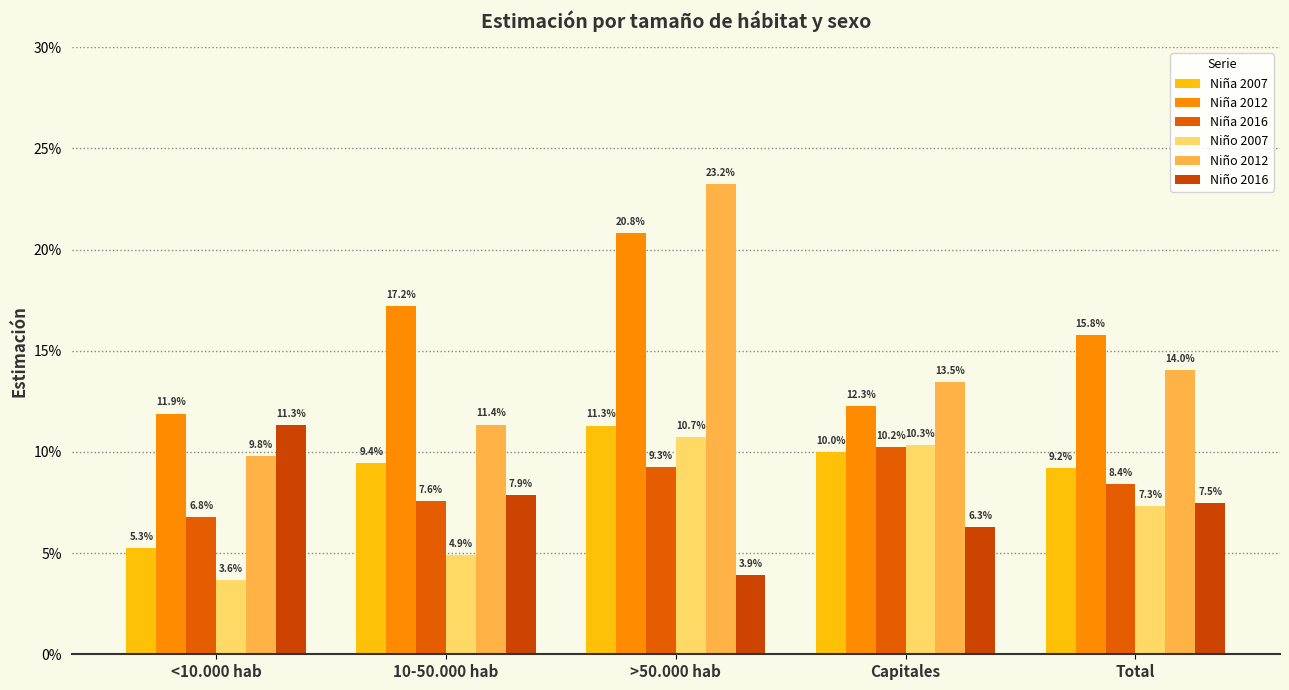

What is the label of the 1st bar from the left?

<10.000 hab